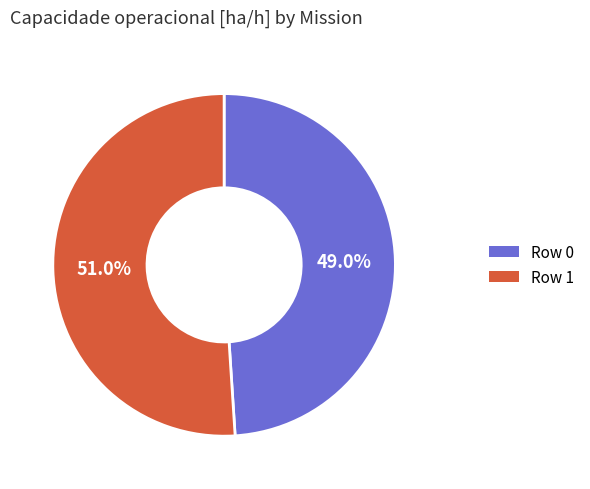

Is Row 1 the majority of the pie?

Yes